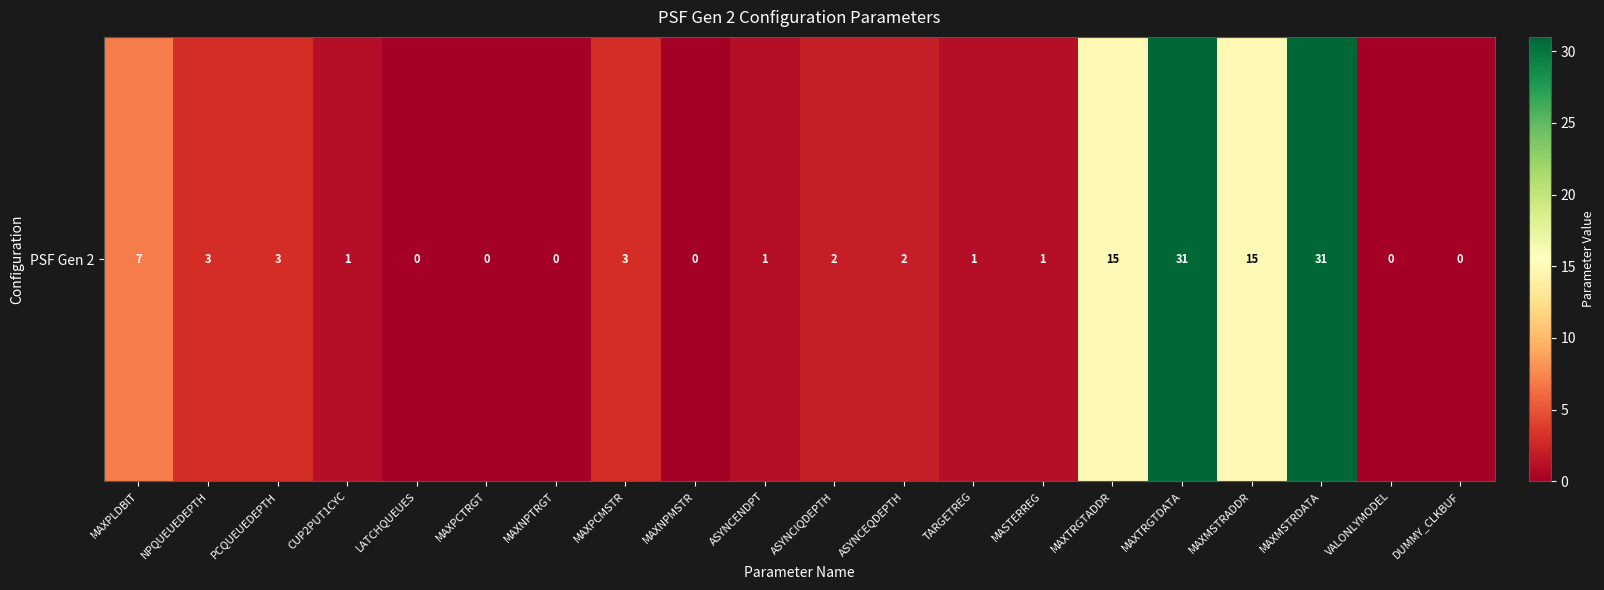

List the labels in order of value, largest first.

MAXTRGTDATA, MAXMSTRDATA, MAXTRGTADDR, MAXMSTRADDR, MAXPLDBIT, NPQUEUEDEPTH, PCQUEUEDEPTH, MAXPCMSTR, ASYNCIQDEPTH, ASYNCEQDEPTH, CUP2PUT1CYC, ASYNCENDPT, TARGETREG, MASTERREG, LATCHQUEUES, MAXPCTRGT, MAXNPTRGT, MAXNPMSTR, VALONLYMODEL, DUMMY_CLKBUF